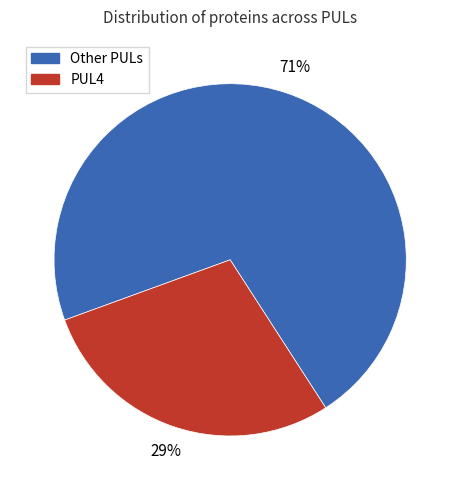

How many segments does this pie chart have?

2